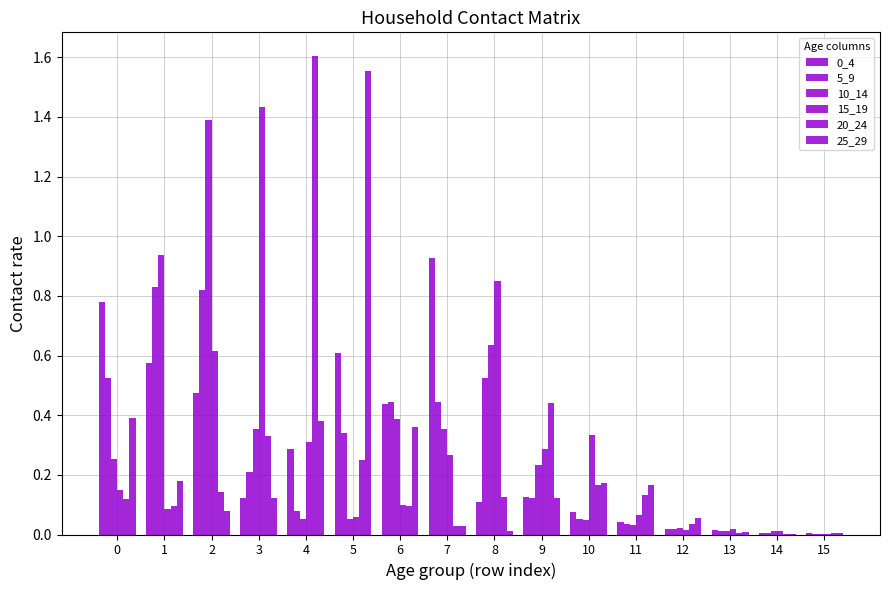

What is the difference between the maximum and second lowest values in the 10_14 series?

1.4